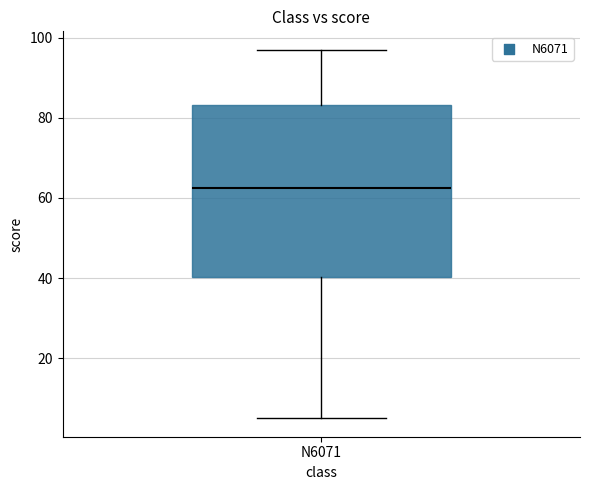

Where is the lower edge of the box for N6071 on the y-axis? The values are not printed on the chart, so give them approximately, as read against the axis.

40